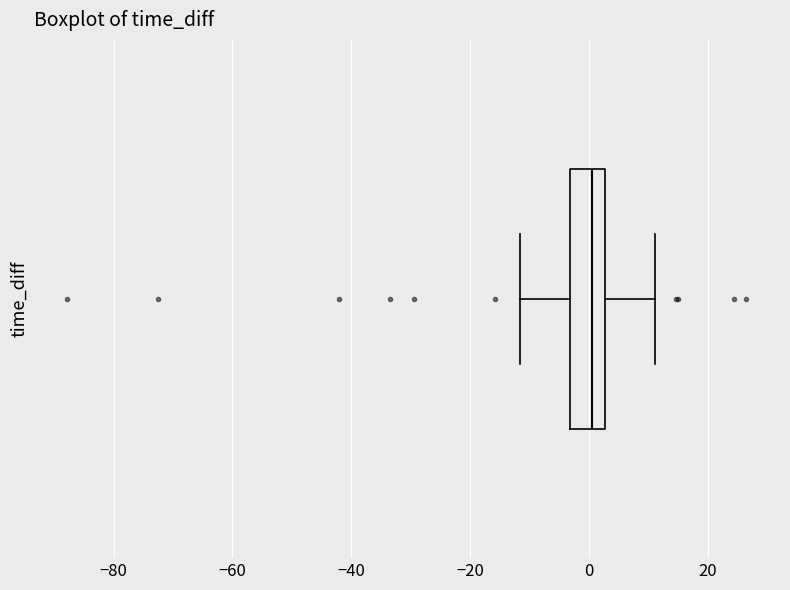

Read this box plot against the x-axis: the position of the median line, the range covered by the box, and the ends of both whiskers. The values are not printed on the chart, so give them approximately, as read against the axis.

median 0, box -4 to 2, whiskers -12 to 12